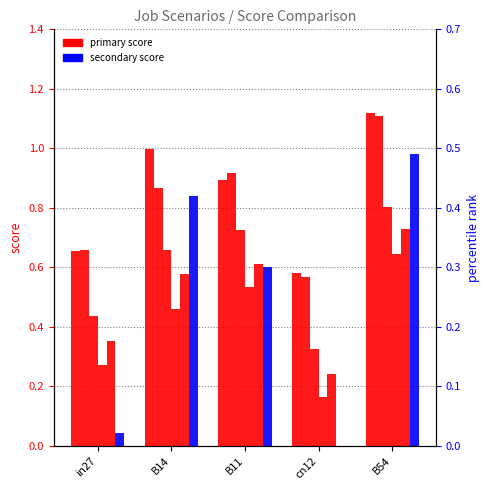

What is the label of the 1st bar from the left?

in27